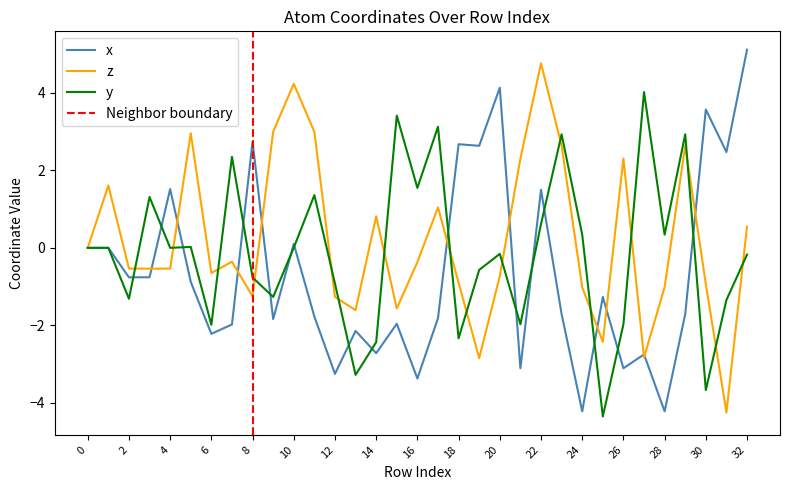

Reading right to left, transcribe all the data shown in this chart.

x: 32=5.1	31=2.5	30=3.6	29=-1.7	28=-4.2	27=-2.8	26=-3.1	25=-1.3	24=-4.2	23=-1.7	22=1.5	21=-3.1	20=4.1	19=2.6	18=2.7	17=-1.8	16=-3.4	15=-2.0	14=-2.7	13=-2.1	12=-3.3	11=-1.8	10=0.1	9=-1.8	8=2.7	7=-2.0	6=-2.2	5=-0.9	4=1.5	3=-0.8	2=-0.8	1=0.0	0=0.0
z: 32=0.5	31=-4.2	30=-0.9	29=2.6	28=-1.0	27=-2.8	26=2.3	25=-2.4	24=-1.0	23=2.6	22=4.8	21=2.3	20=-0.7	19=-2.8	18=-0.9	17=1.0	16=-0.4	15=-1.6	14=0.8	13=-1.6	12=-1.3	11=3.0	10=4.2	9=3.0	8=-1.3	7=-0.4	6=-0.6	5=3.0	4=-0.5	3=-0.5	2=-0.5	1=1.6	0=0.0
y: 32=-0.2	31=-1.3	30=-3.7	29=2.9	28=0.3	27=4.0	26=-2.0	25=-4.4	24=0.3	23=2.9	22=0.6	21=-2.0	20=-0.2	19=-0.6	18=-2.3	17=3.1	16=1.5	15=3.4	14=-2.4	13=-3.3	12=-0.9	11=1.4	10=0.0	9=-1.3	8=-0.8	7=2.3	6=-2.0	5=0.0	4=0.0	3=1.3	2=-1.3	1=0.0	0=0.0